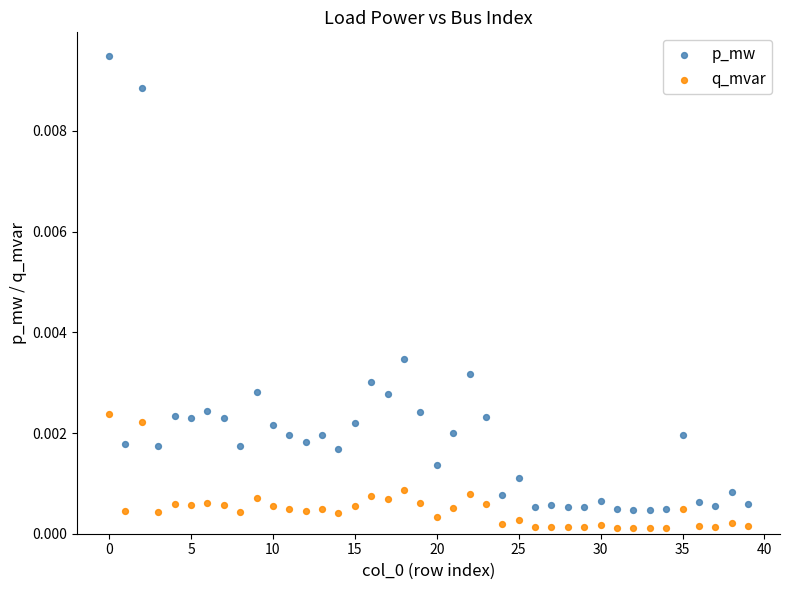

Which series has the largest Y range (max minus min)?

p_mw